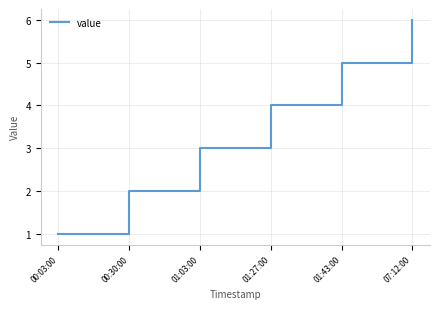

Reading left to right, extract all data points from this chart.

1	2	3	4	5	6